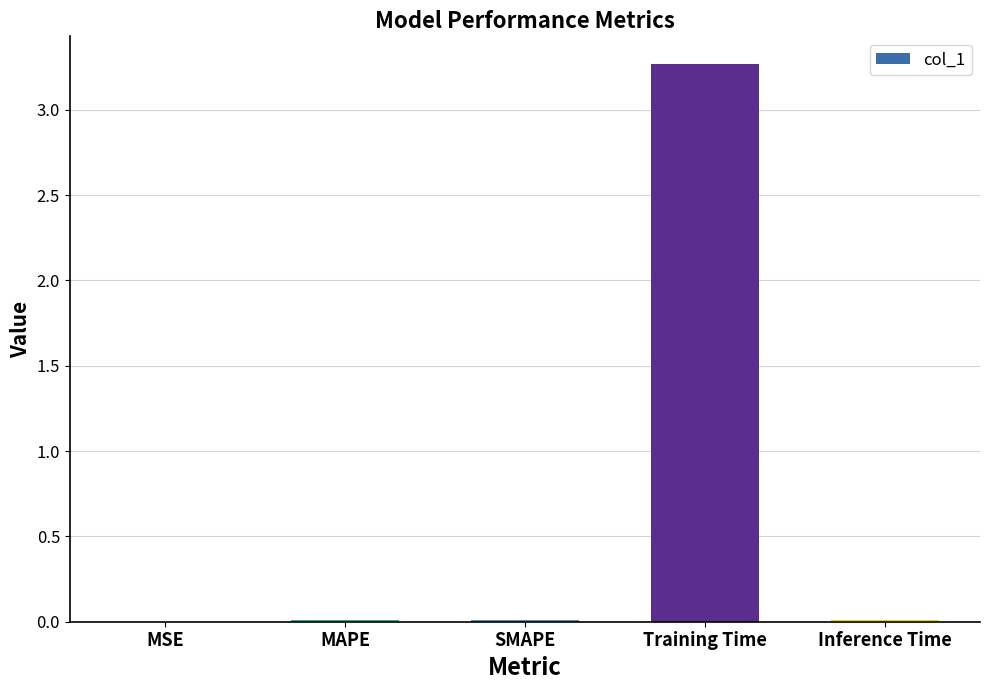

What is the sum of all values?

3.3